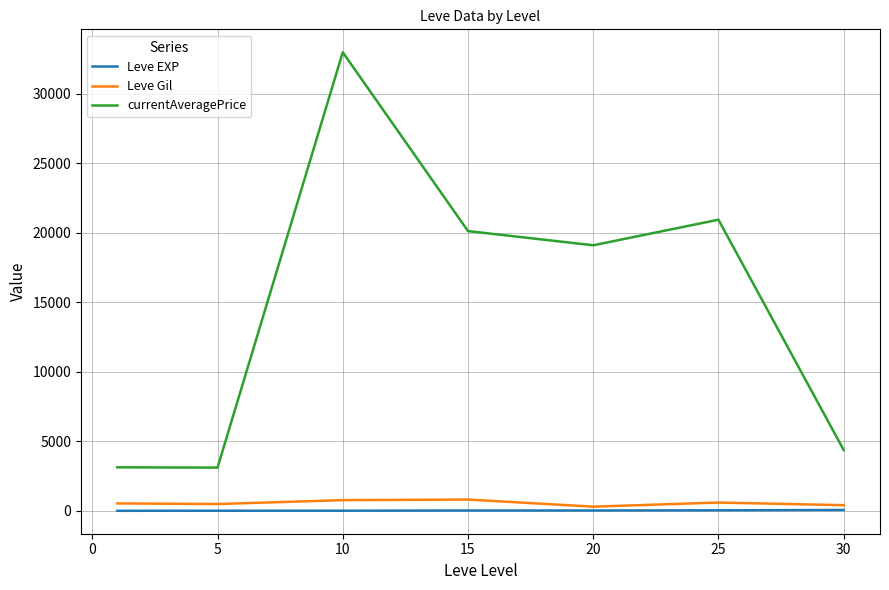

True or false: currentAveragePrice and Leve Gil intersect in this chart.

False